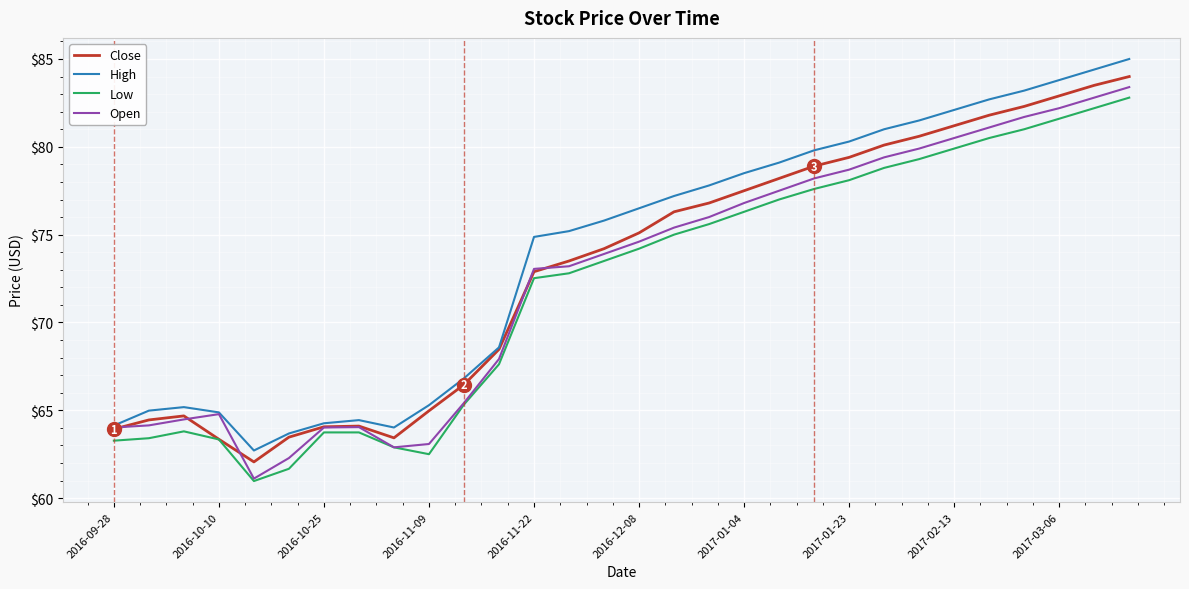

What is the maximum value for Low?

82.8